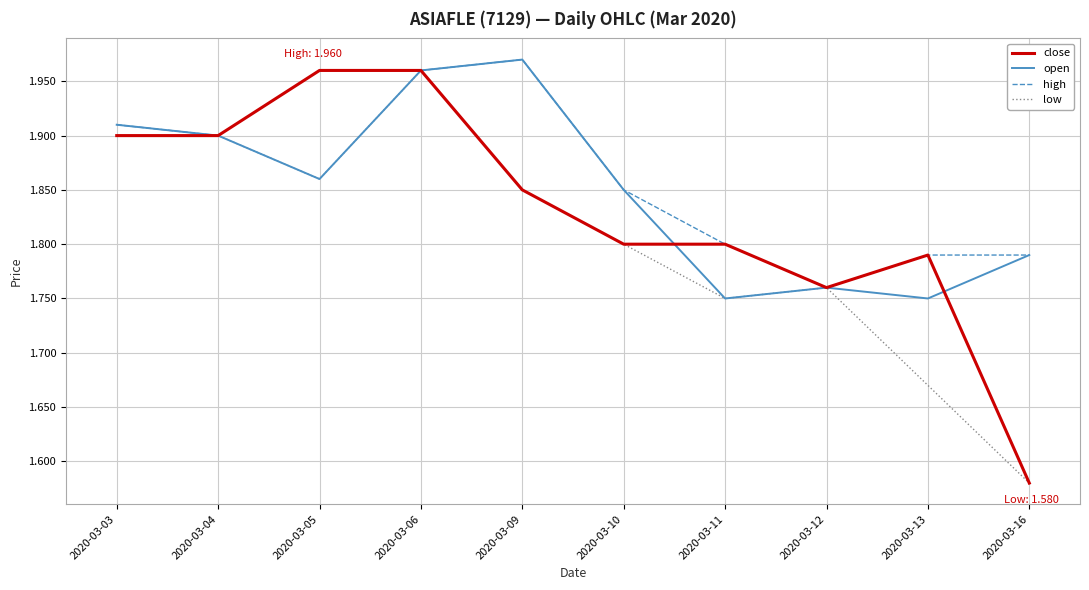

The high series shows 1.8 at 2020-03-11. True or false?

True